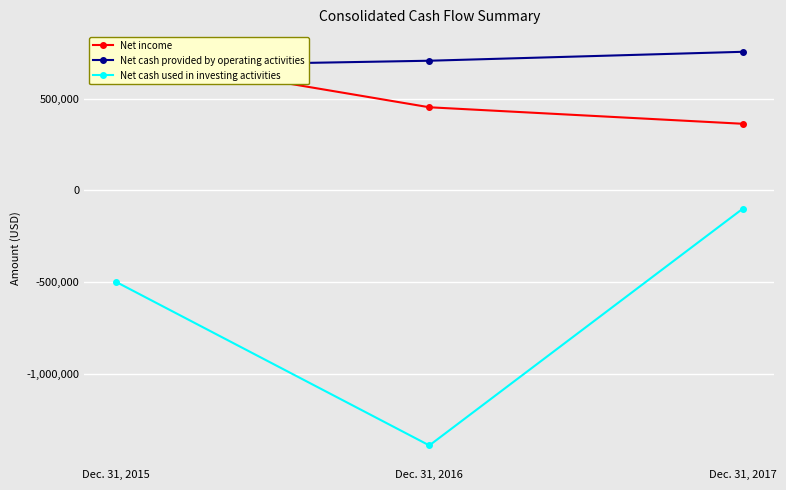

What is the total value across all series at Dec. 31, 2017?

1017601